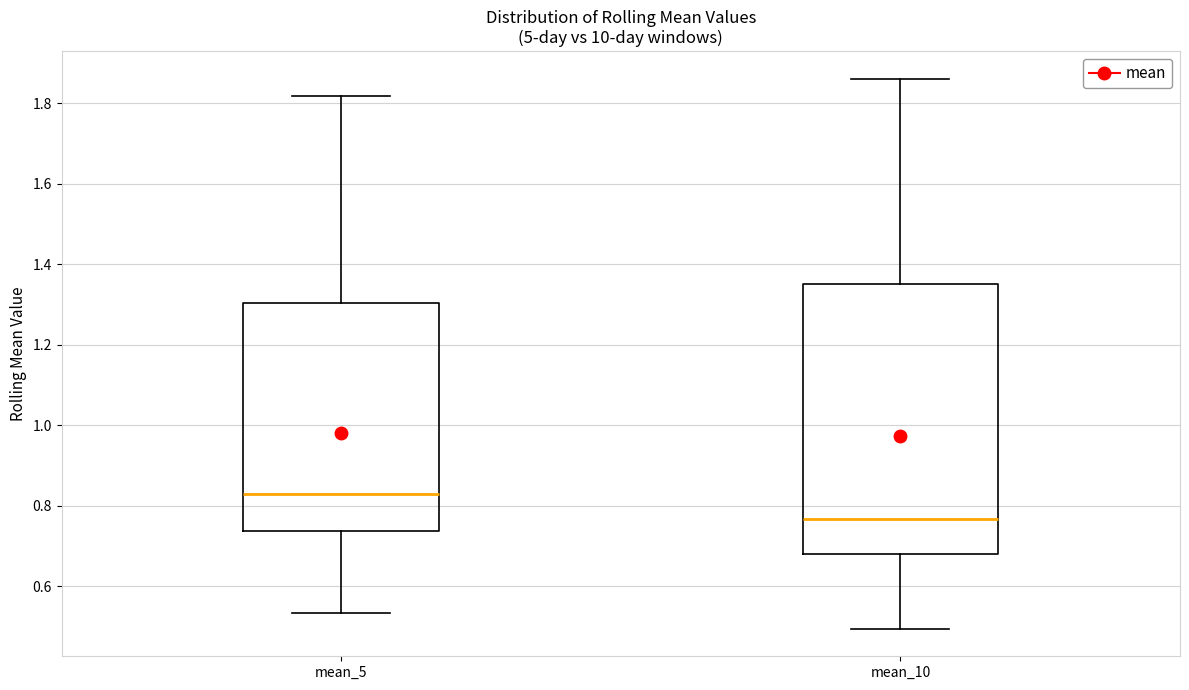

Reading left to right, transcribe this box plot: for each box, give where its median line is, the range the box spans, and where its two whiskers end, as read against the y-axis. The values are not printed on the chart, so give them approximately, as read against the axis.

mean_5: median 0.82, box 0.74 to 1.30, whiskers 0.54 to 1.82
mean_10: median 0.76, box 0.68 to 1.36, whiskers 0.50 to 1.86